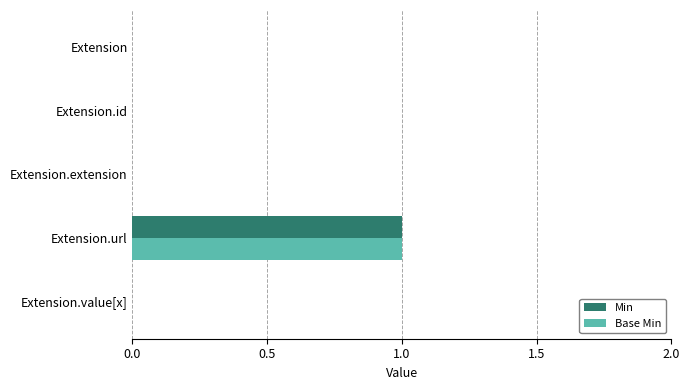

The Base Min series shows 0 at Extension. True or false?

True